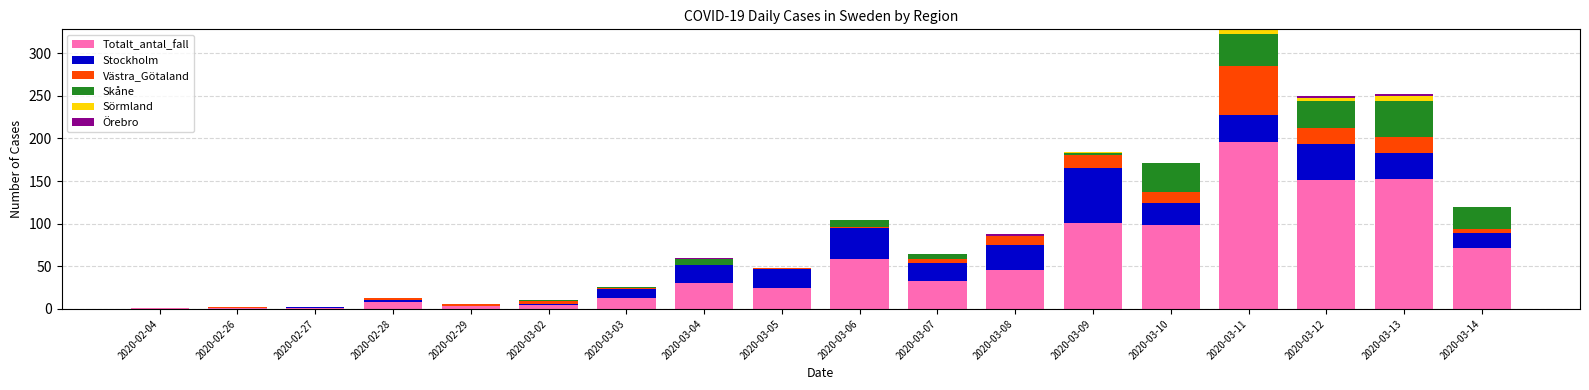

At which label does Totalt_antal_fall reach its peak?

2020-03-11